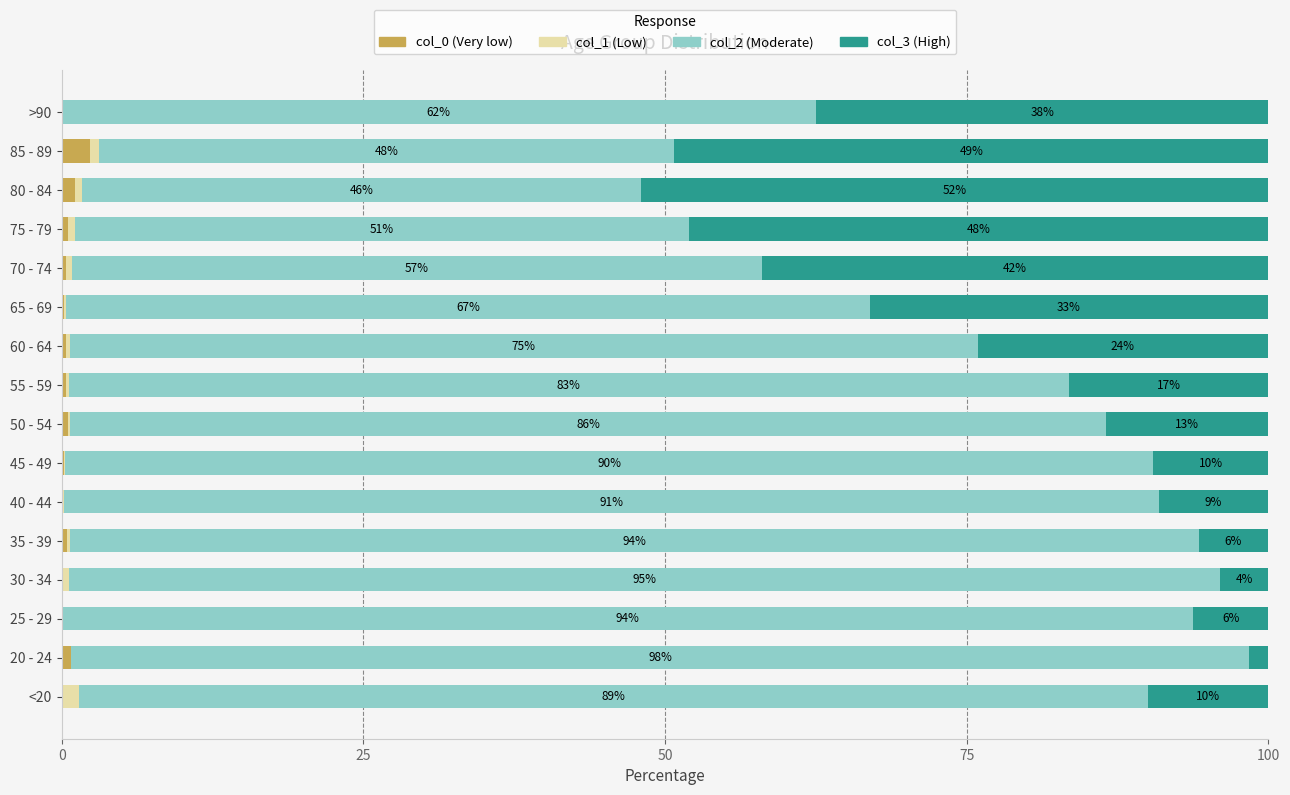

How many distinct data groups are displayed?

4